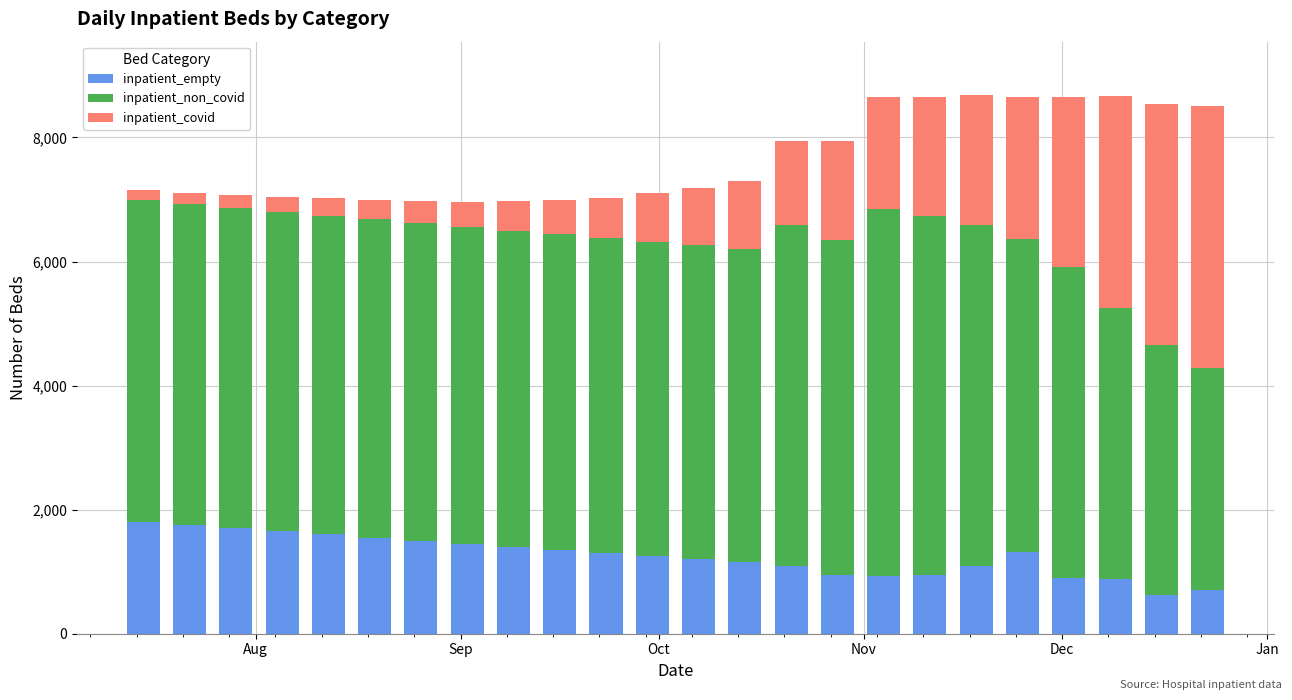

What is the difference between the second highest and second lowest values in the inpatient_empty series?

1039